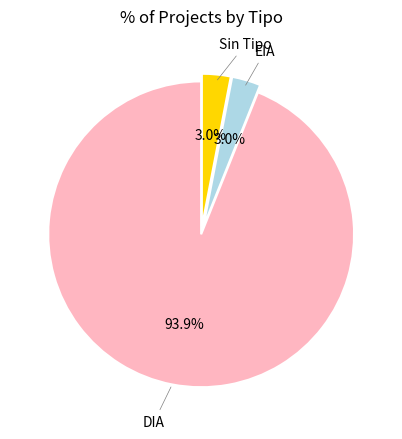

Is there any slice that represents more than half of the pie?

Yes